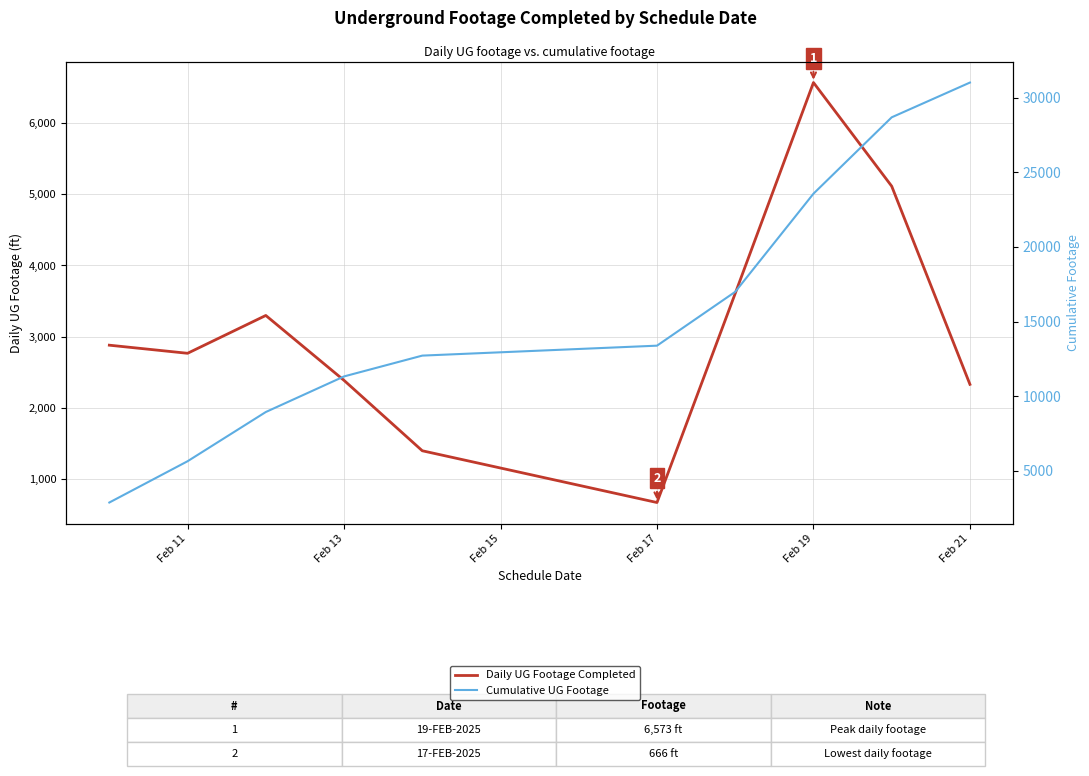

What is the smallest value displayed?

666